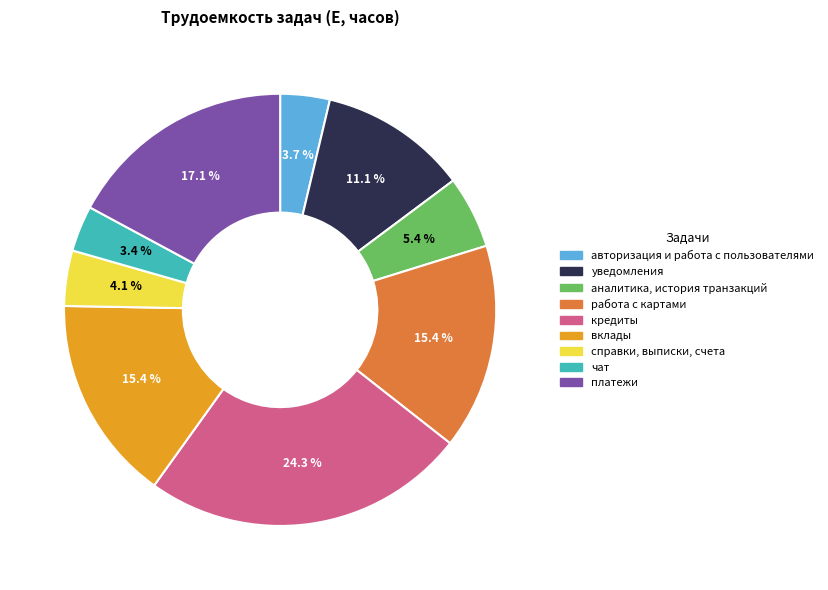

To the nearest percent, what is the average slice percentage?

11%